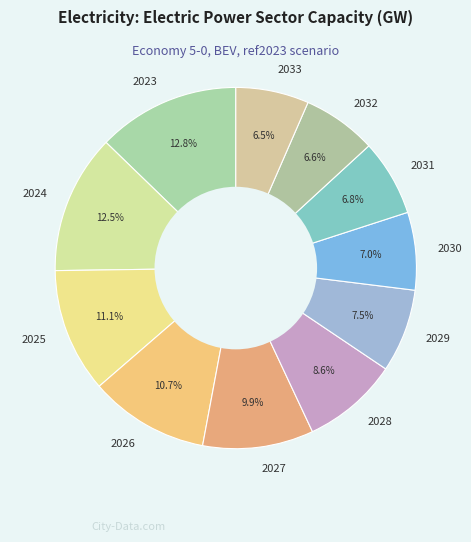

Does 2025 represent more than half of the total?

No